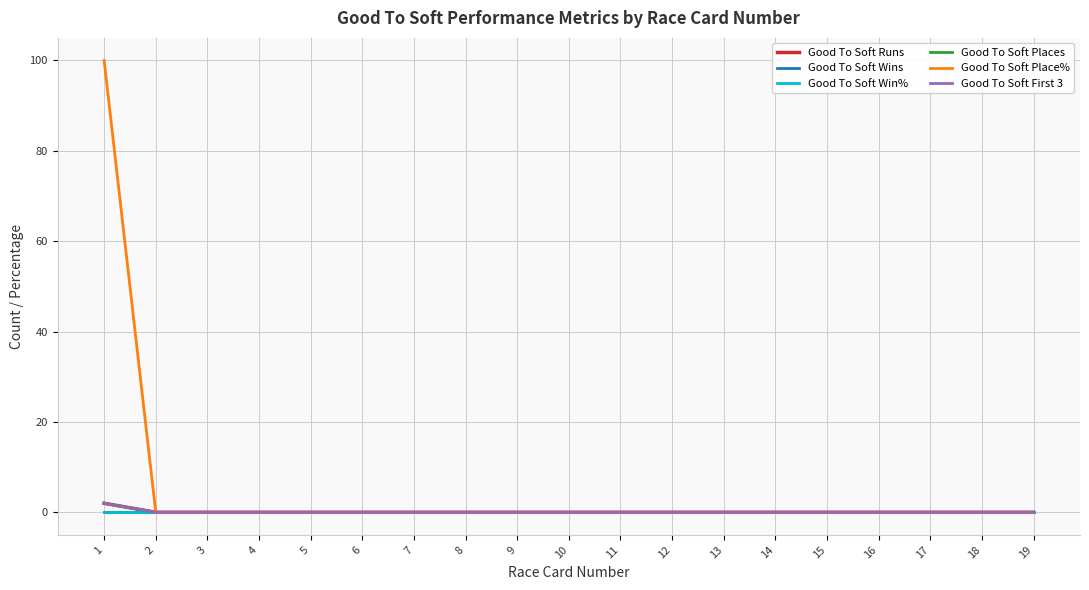

List the series in order of their peak value, lowest first.

Good To Soft Wins, Good To Soft Win%, Good To Soft Runs, Good To Soft Places, Good To Soft First 3, Good To Soft Place%